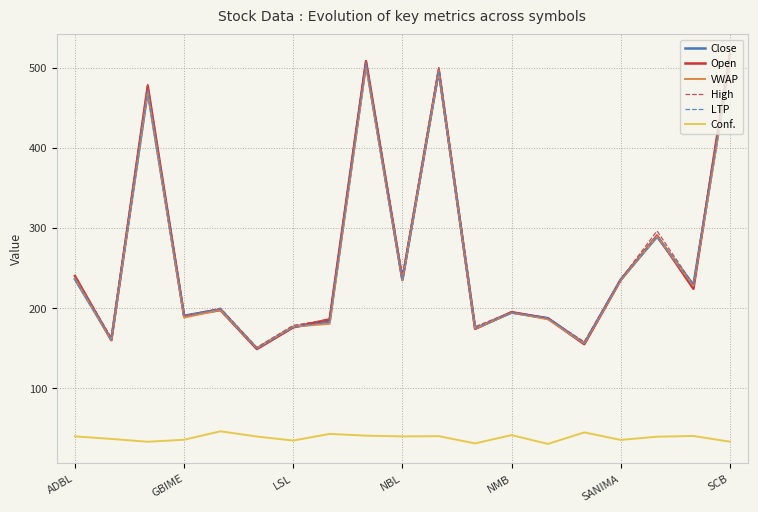

Does the chart have visible grid lines?

Yes